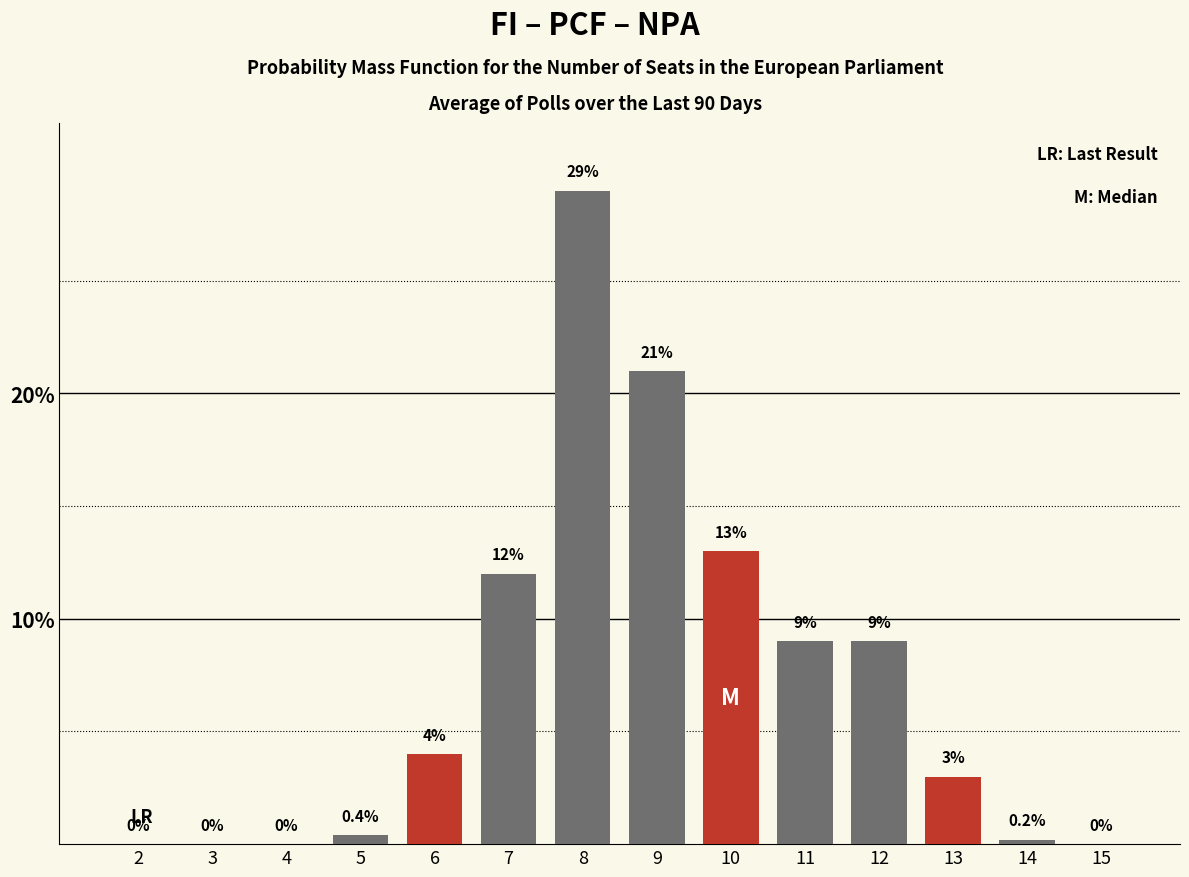

Reading left to right, extract all data points from this chart.

2=0.0	3=0.0	4=0.0	5=0.4	6=4.0	7=12.0	8=29.0	9=21.0	10=13.0	11=9.0	12=9.0	13=3.0	14=0.2	15=0.0